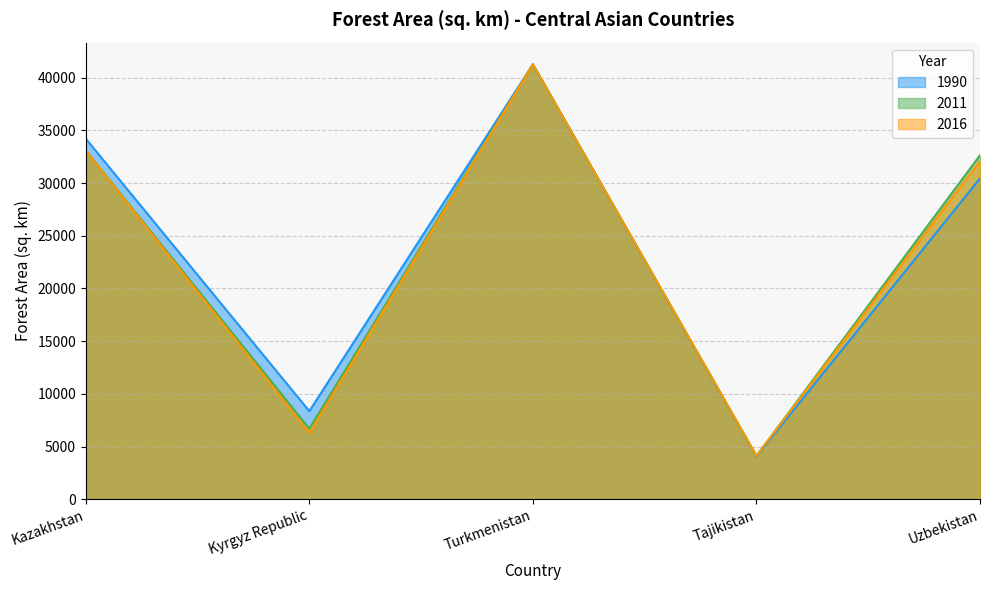

What are all the series names shown in the legend?

1990, 2011, 2016